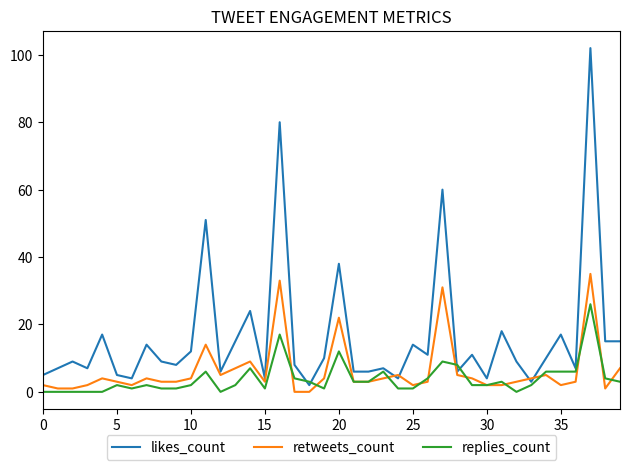

Which series has the widest spread of values?

likes_count